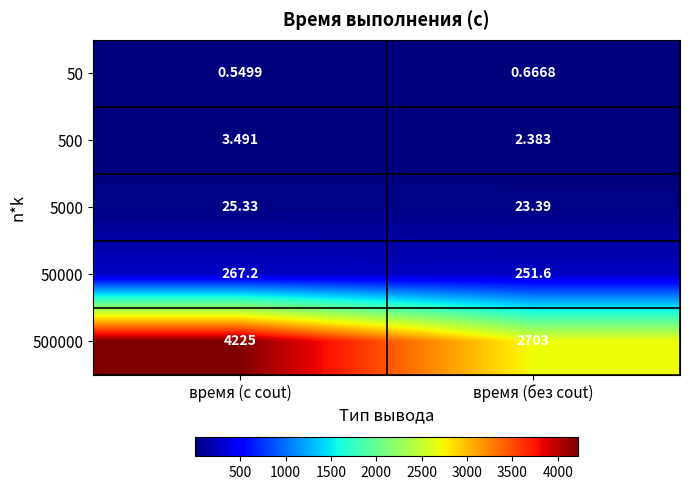

How many categories are shown in the chart?

2